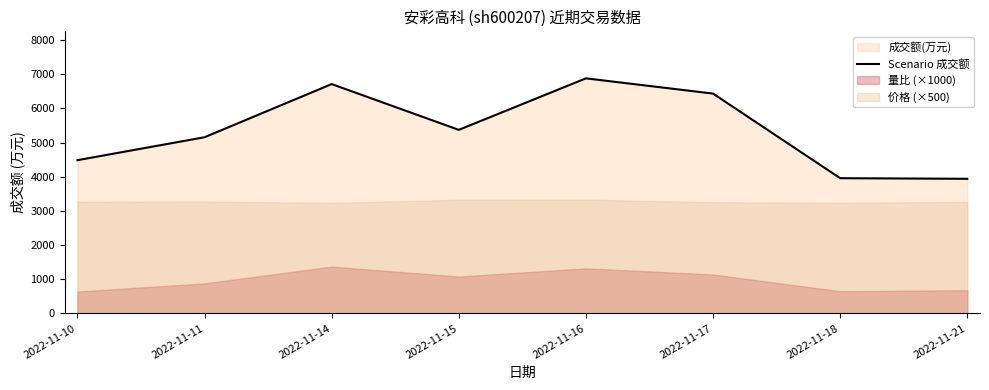

Reading right to left, extract all data points from this chart.

3939	3957	6432	6878	5371	6710	5155	4484